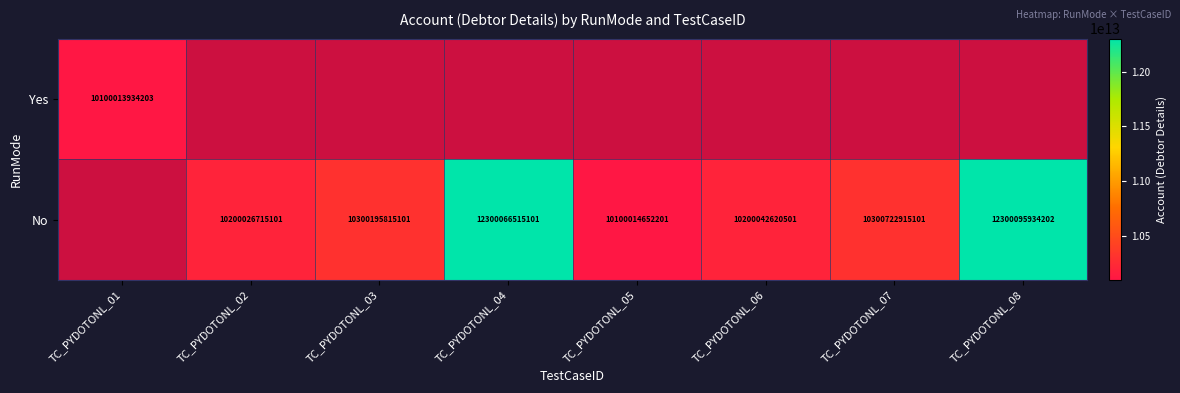

Is it true that No equals 17018563076007 at TC_PYDOTONL_07?

False